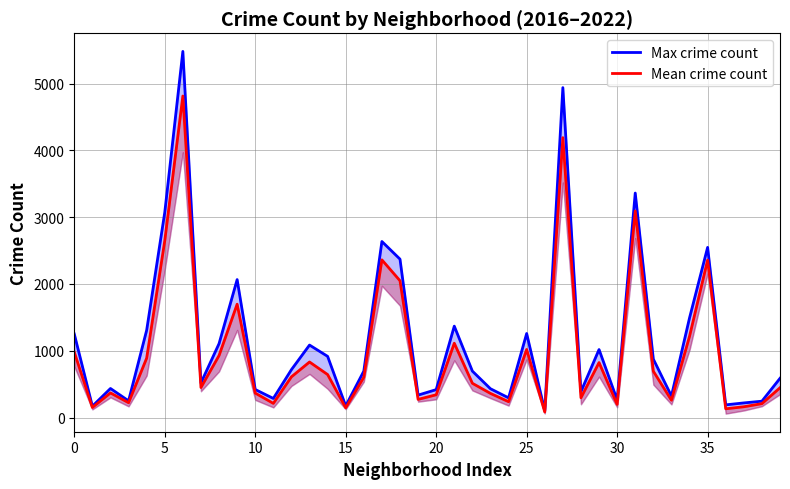

How many categories are shown in the chart?

40